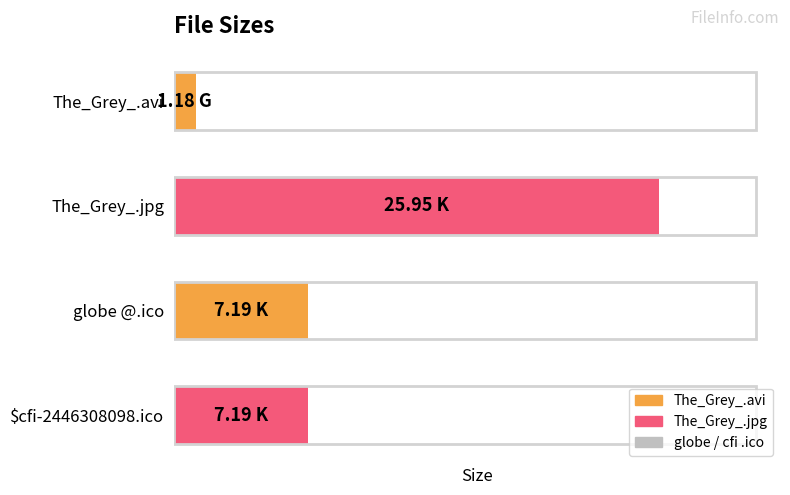

Where is the data nearest to the value 13?

globe @.ico